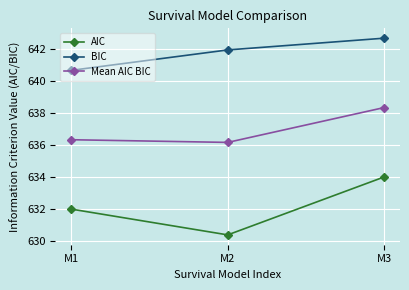

Reading right to left, transcribe all the data shown in this chart.

AIC: M3=634.0	M2=630.4	M1=632.0
BIC: M3=642.7	M2=642.0	M1=640.7
Mean AIC BIC: M3=638.3	M2=636.2	M1=636.3